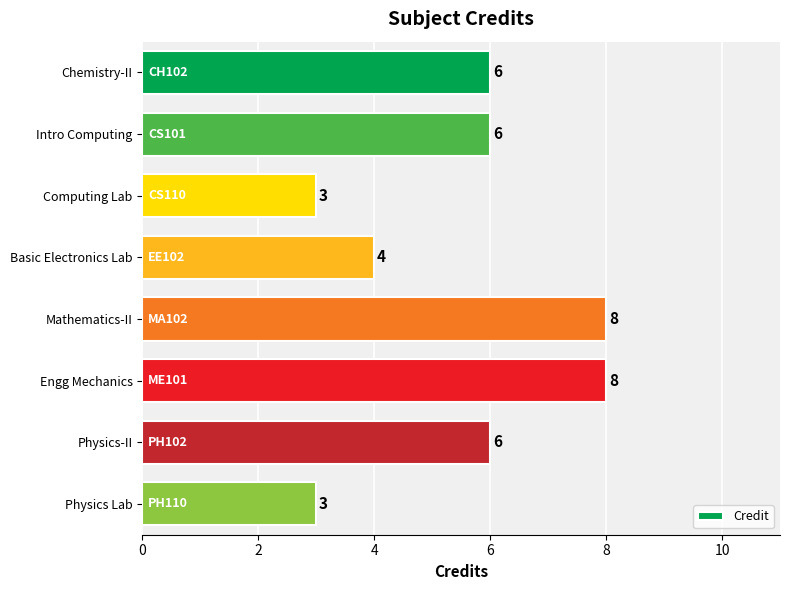

How many bars are there in total?

8